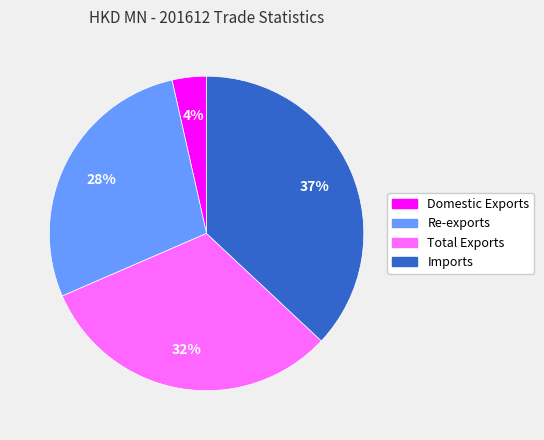

To the nearest percent, what is the average slice percentage?

25%